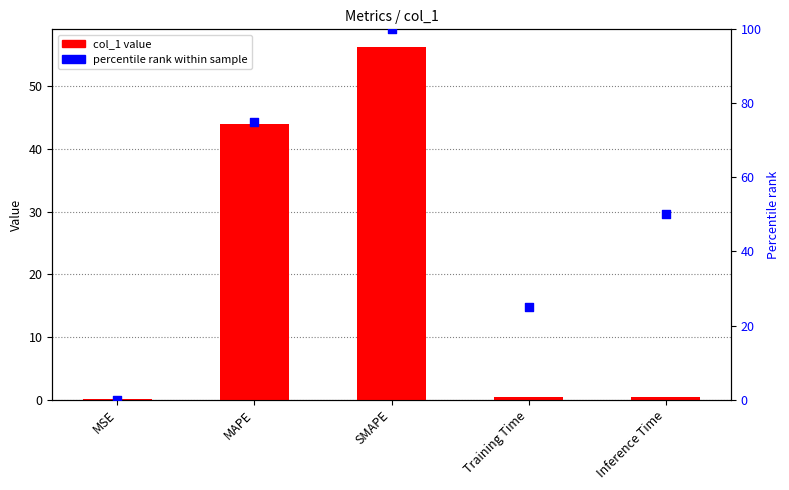

At which category is the sum across all series the highest?

SMAPE